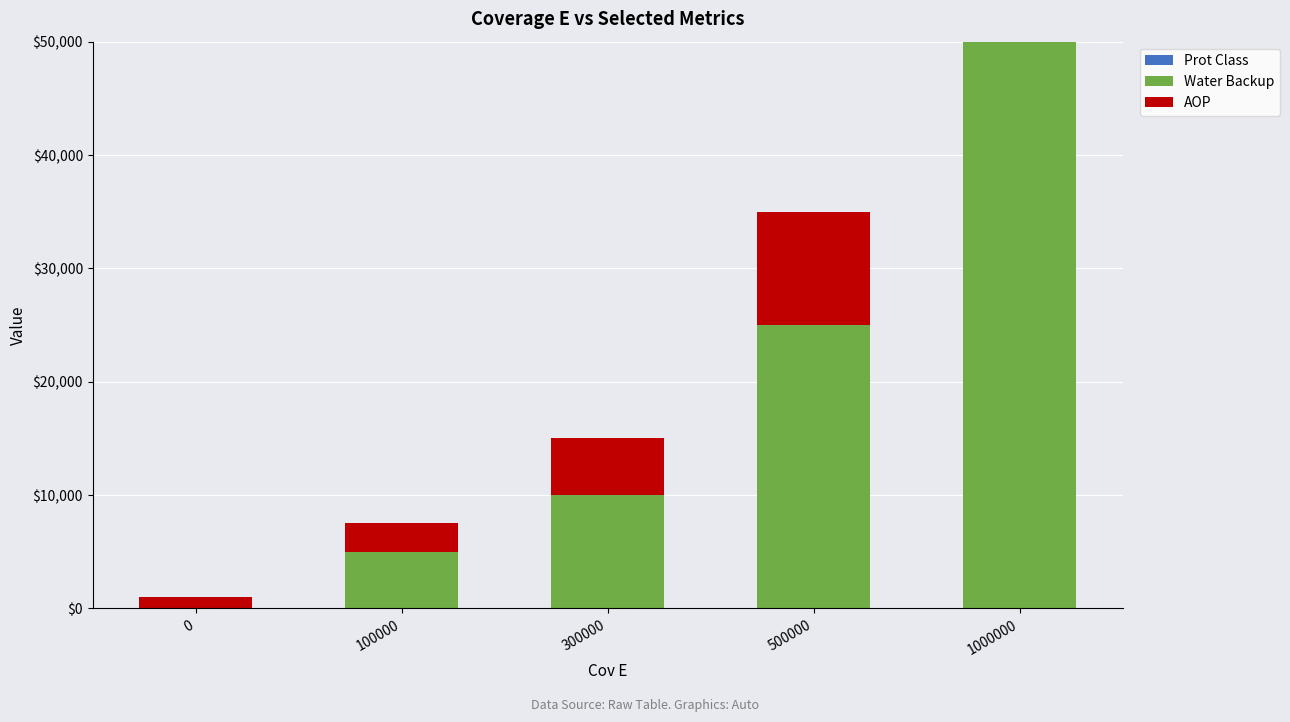

Does the chart contain stacked bars?

Yes